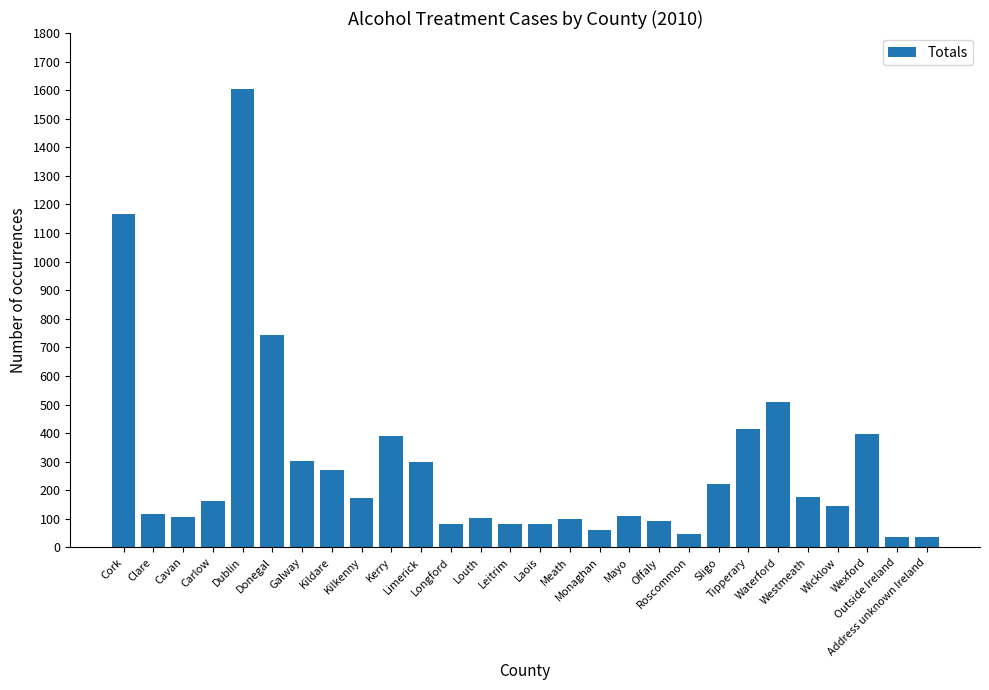

Approximately how many times larger is the value at Kilkenny compared to Wexford?

0.4